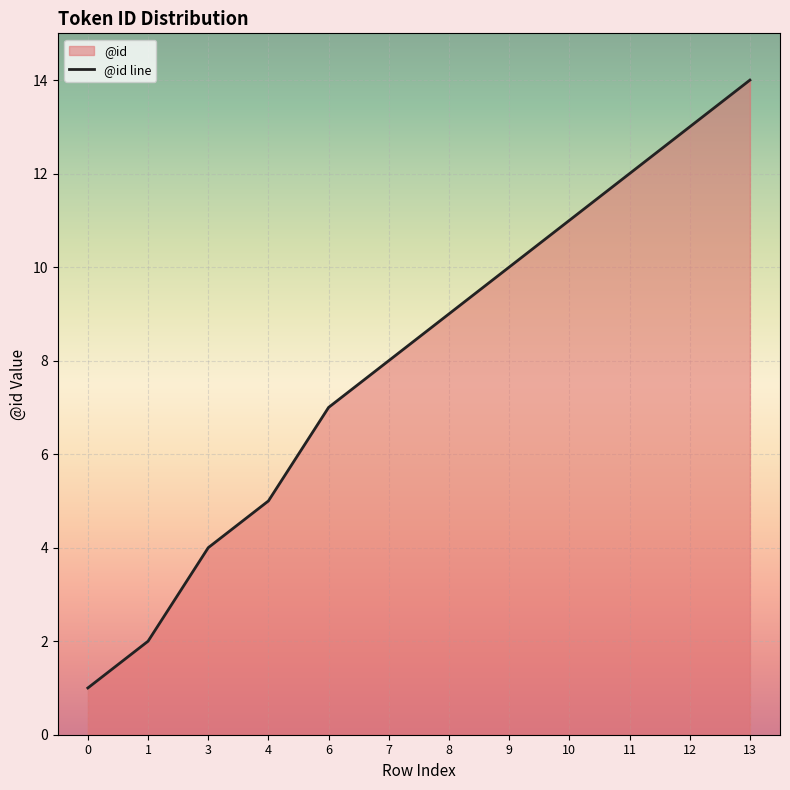

What is the smallest value displayed?

1